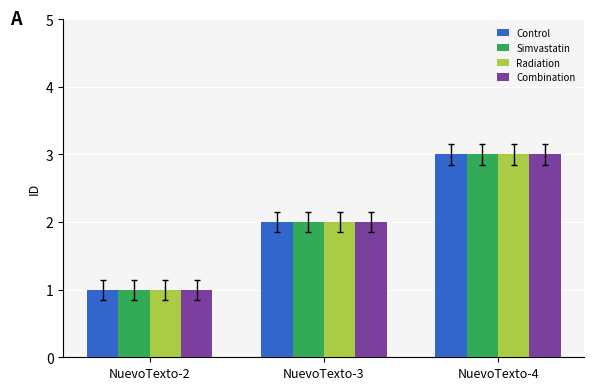

At which label is Combination closest to 2?

NuevoTexto-3